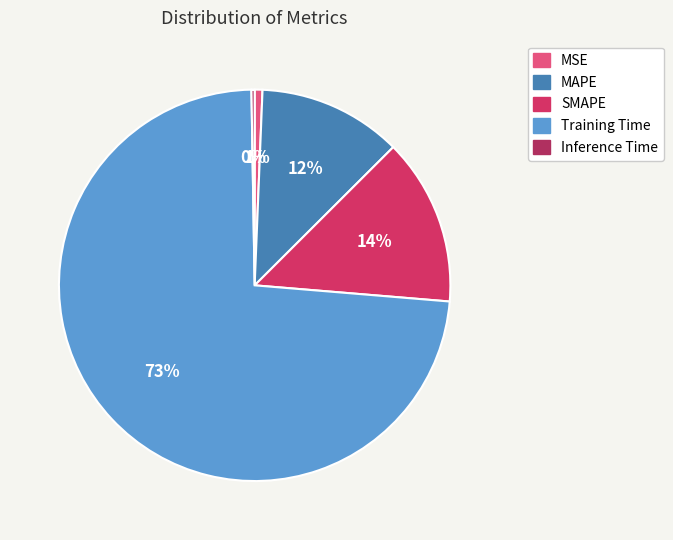

What is the change in value from SMAPE to Training Time?

+1.4